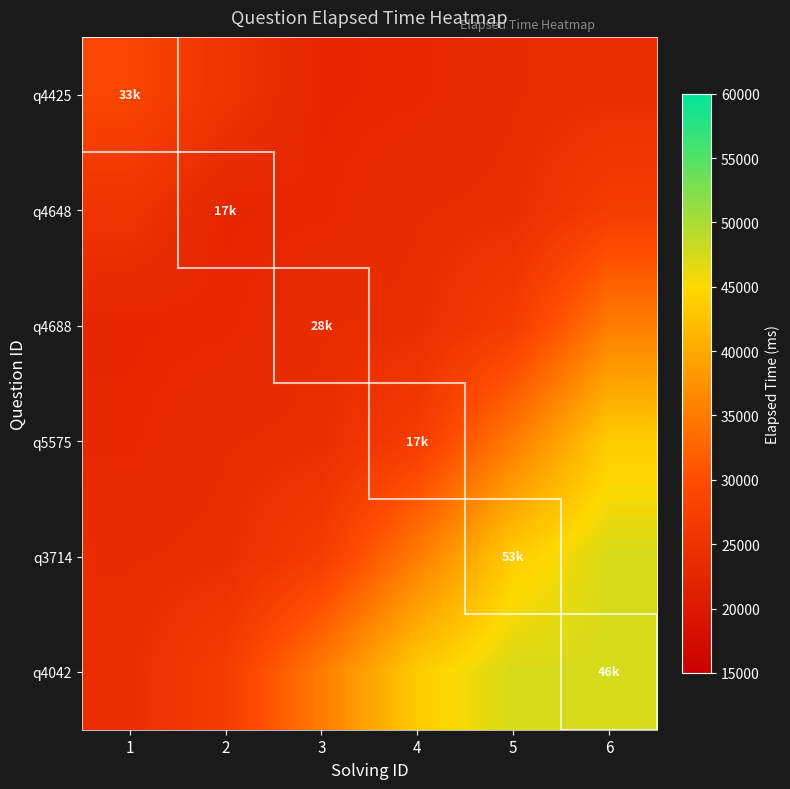

Between 4 and 6, which is larger?

6